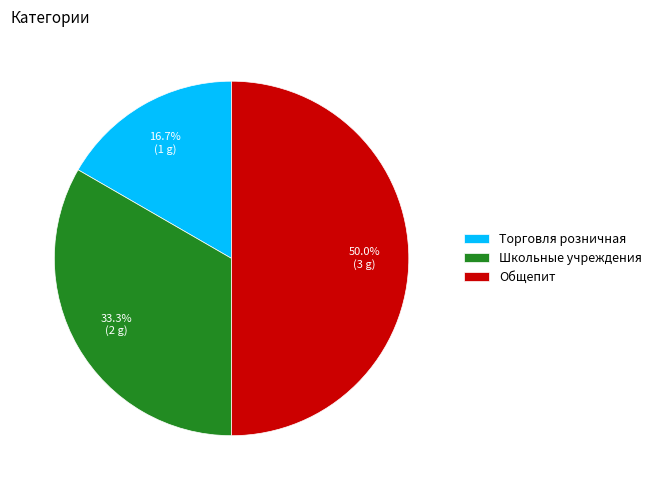

Which has a higher value, Торговля розничная or Общепит?

Общепит